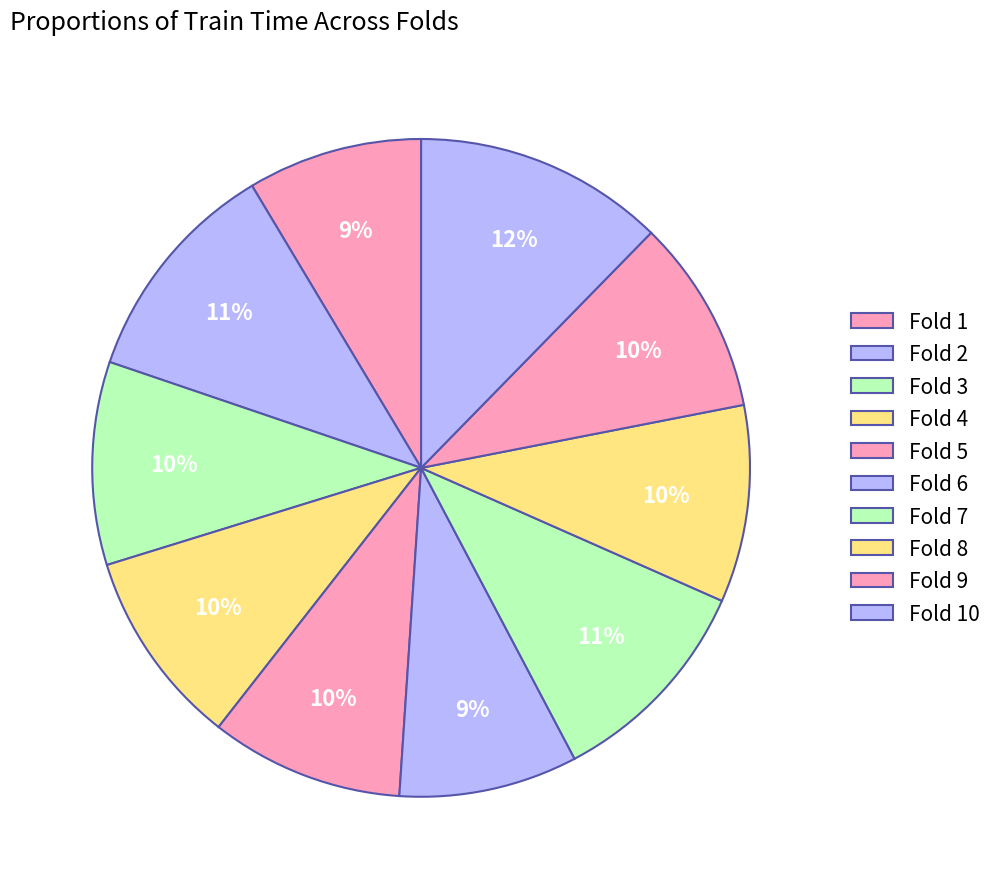

What percentage is the Fold 9 slice, to the nearest percent?

10%